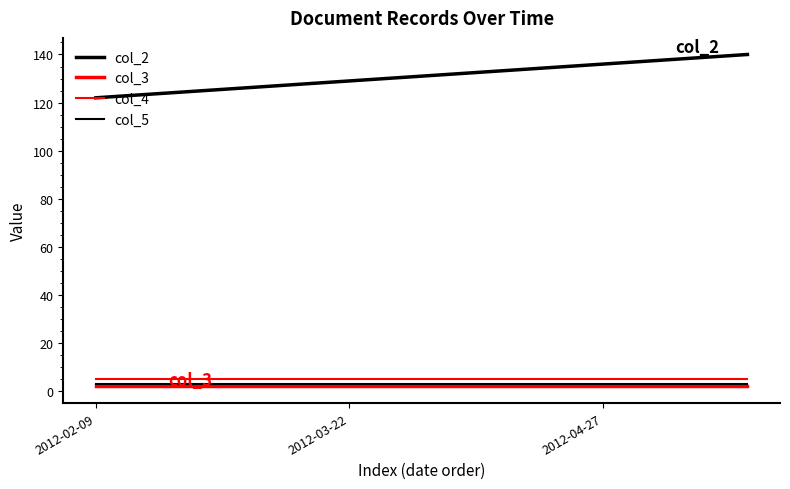

True or false: col_5 and col_3 intersect in this chart.

False